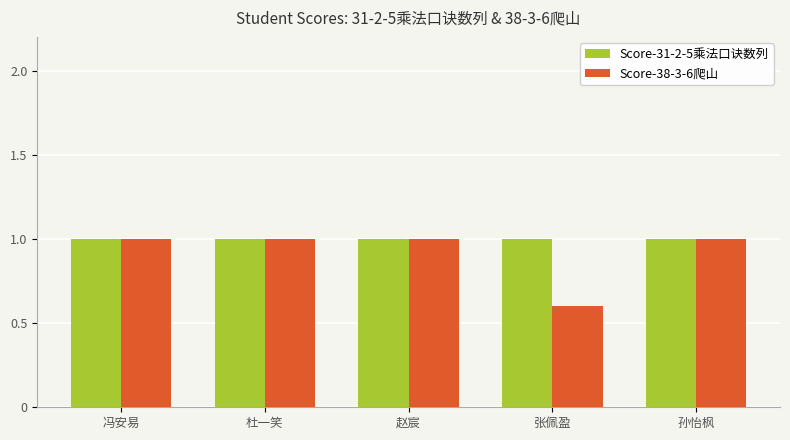

Is the value of Score-31-2-5乘法口诀数列 at 张佩盈 greater than the value of Score-38-3-6爬山 at 张佩盈?

Yes